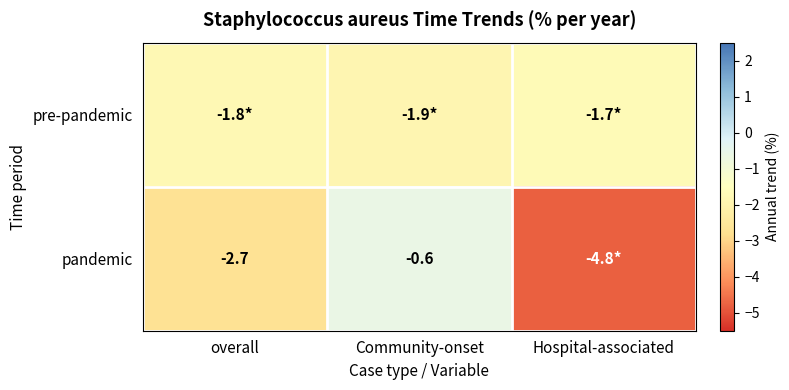

What is the sum of the pandemic values at Community-onset and overall?

-3.3